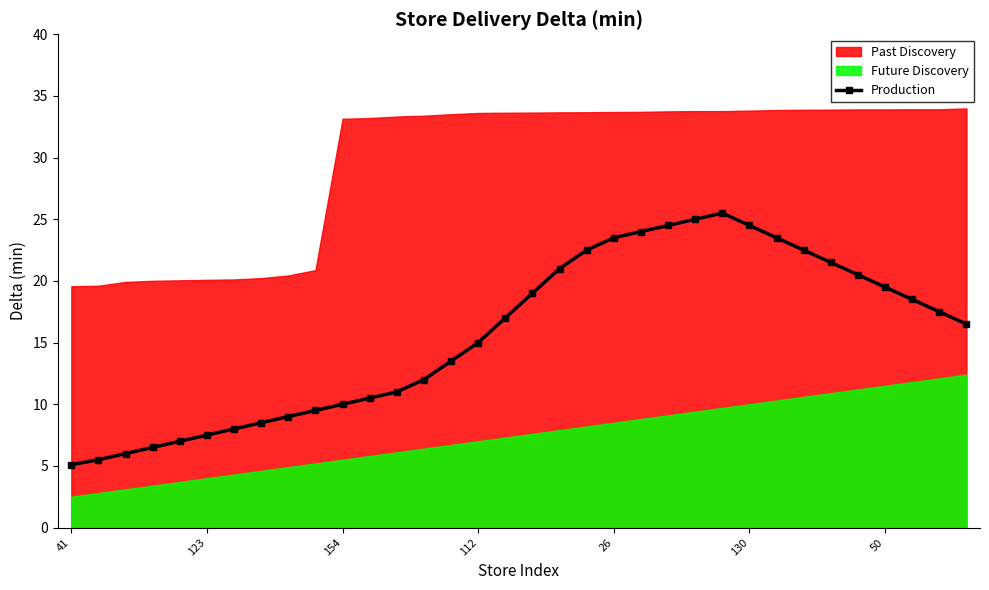

The value of Production at 26 is 34.6. True or false?

False